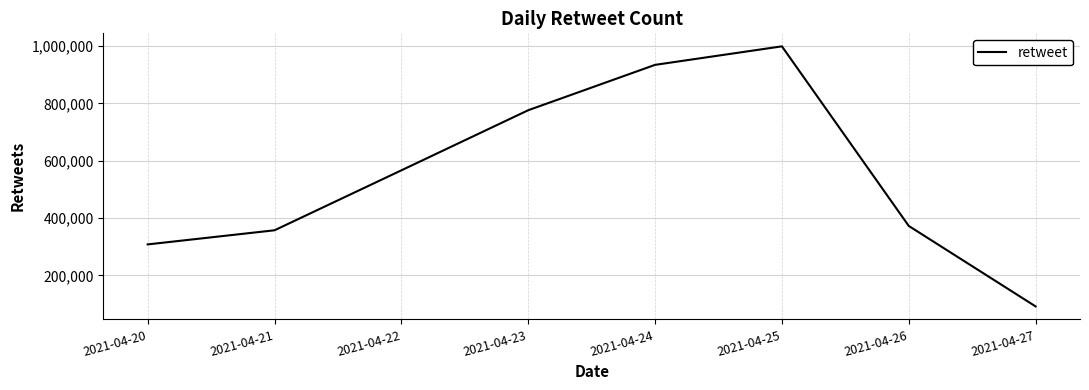

What value does the data have at 2021-04-26, to the nearest 100?

372700